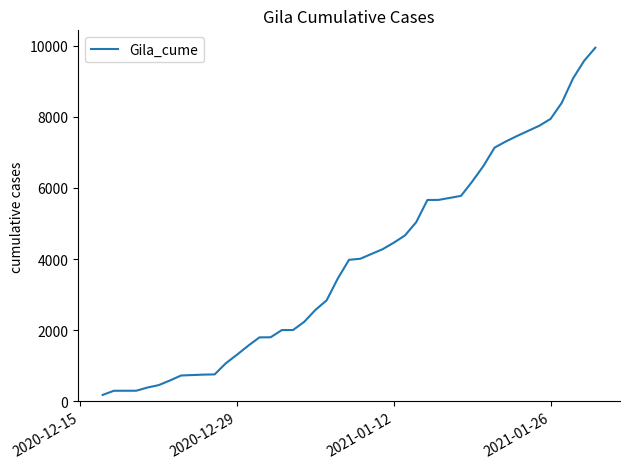

What is the greatest value displayed?

9944